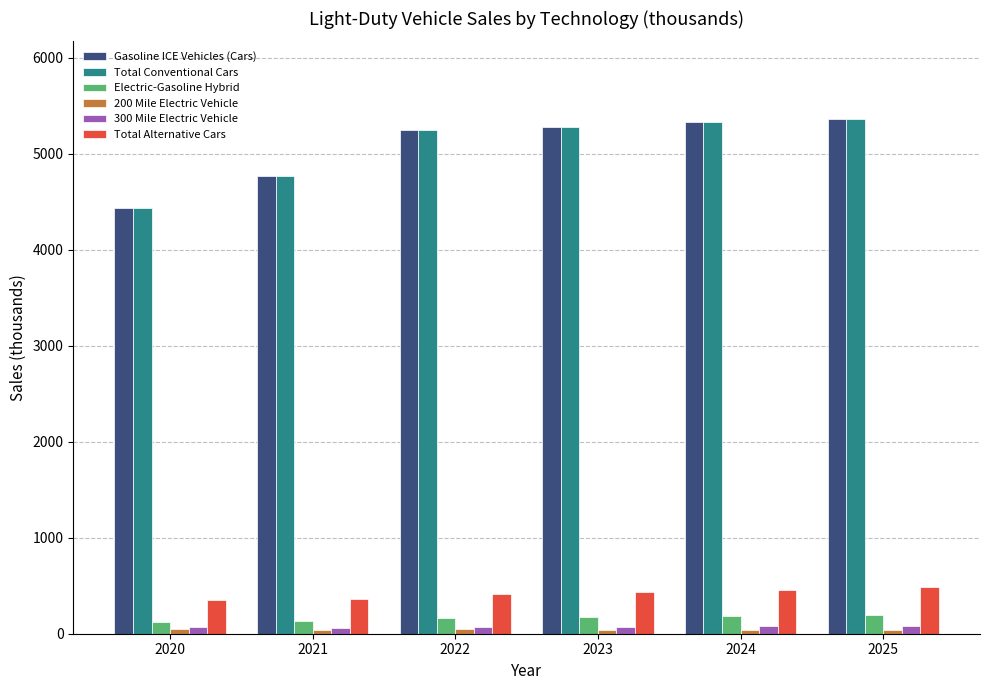

The value of Total Alternative Cars at 2023 is 436.0. True or false?

True